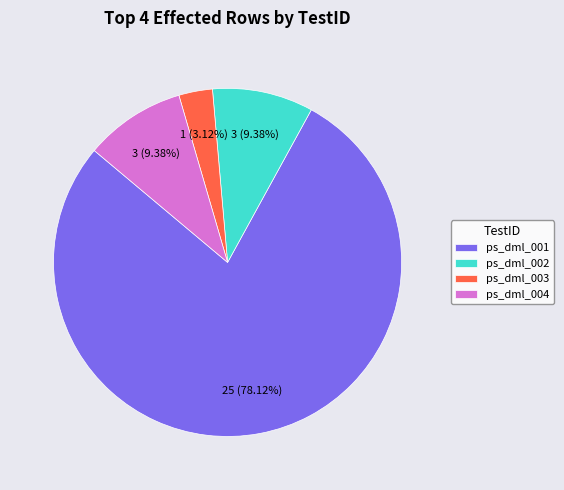

How many segments does this pie chart have?

4